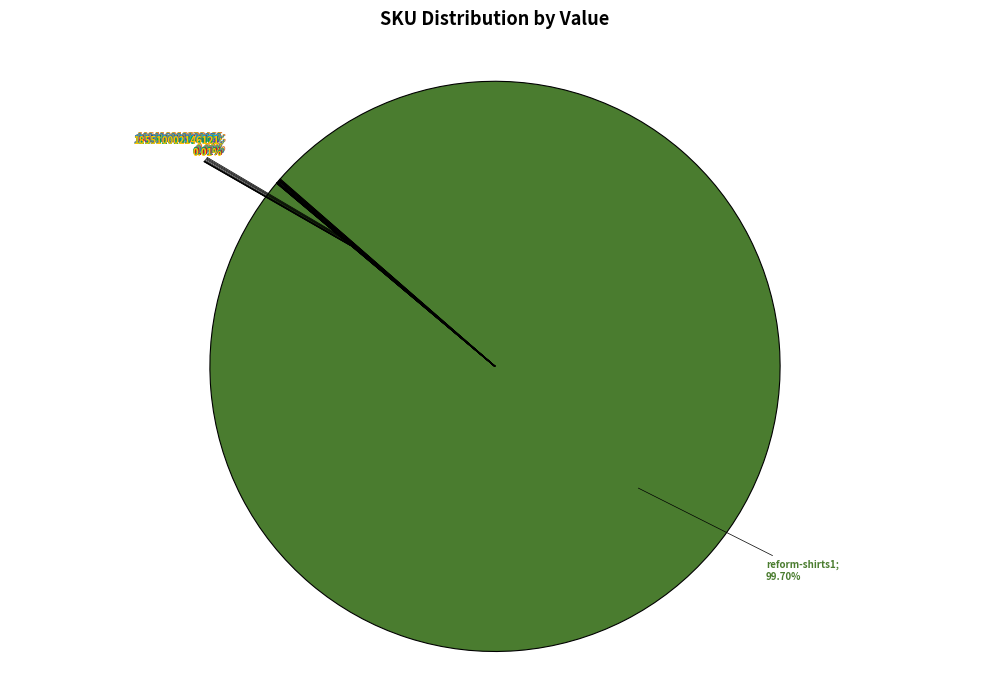

Is there a majority slice in this chart?

Yes